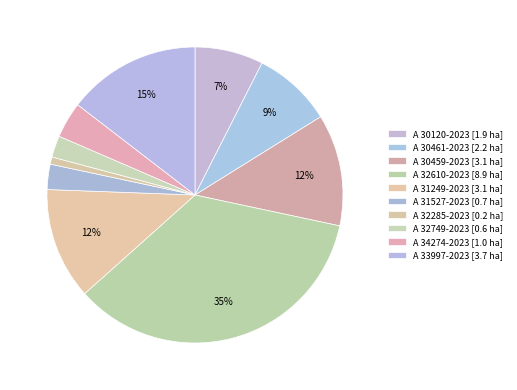

Does any single category account for the majority?

No